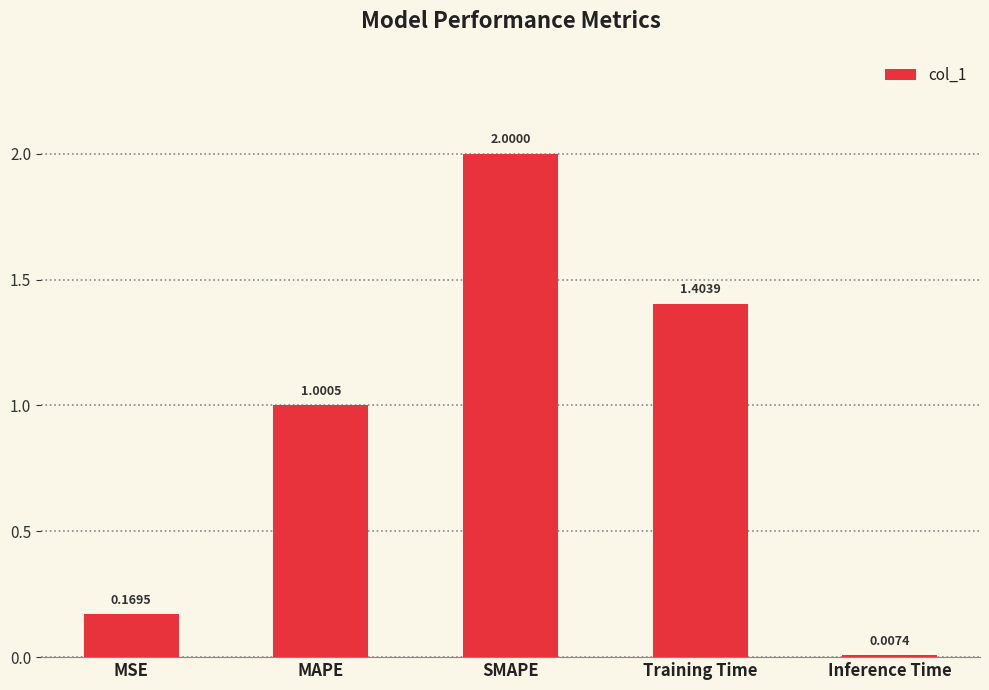

What is the label of the 2nd bar from the left?

MAPE